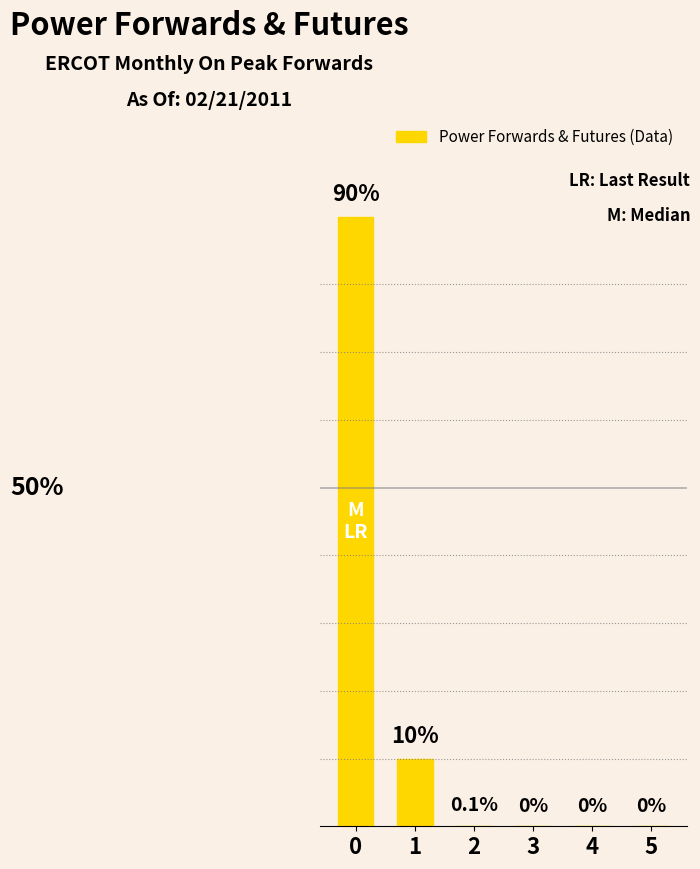

What is the greatest value displayed?

90.0